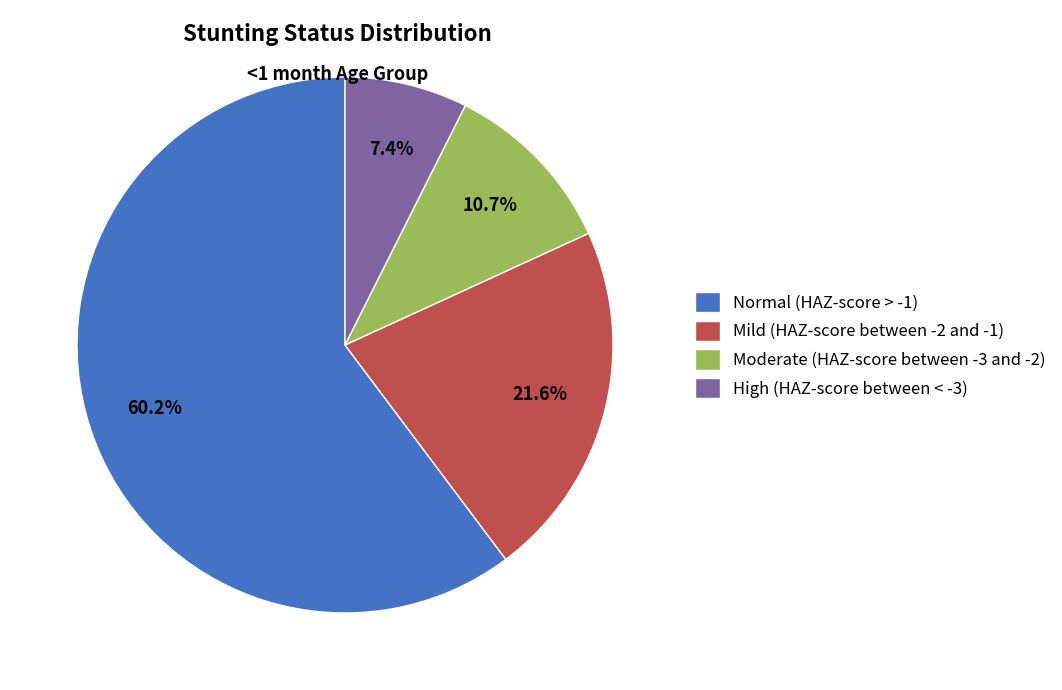

Count the number of slices in the pie.

4